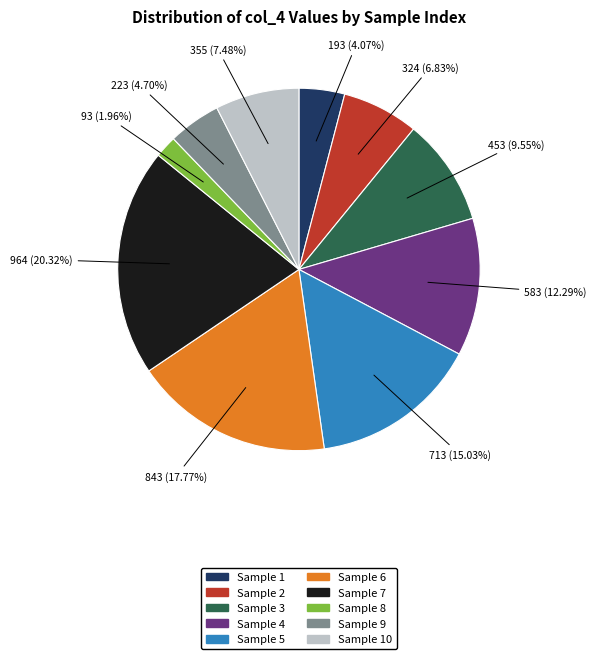

Does any single category account for the majority?

No